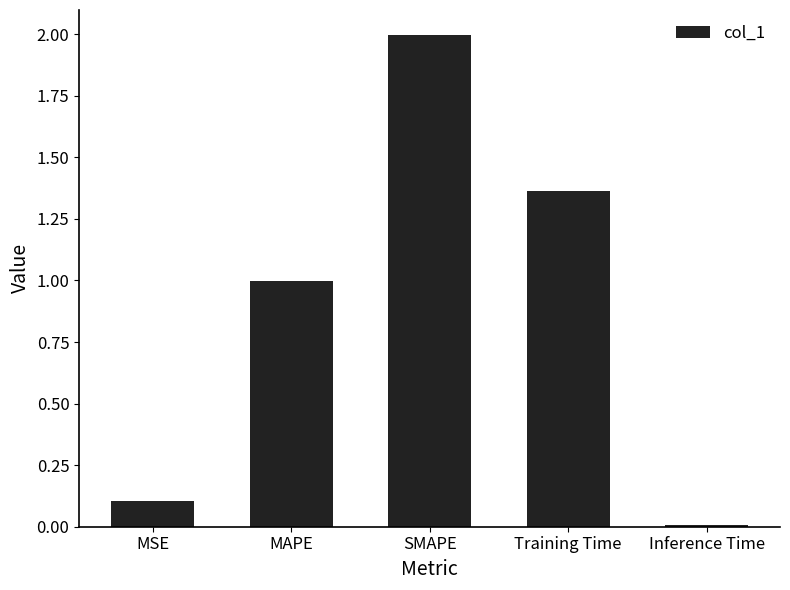

Where is the data nearest to the value 1?

MAPE